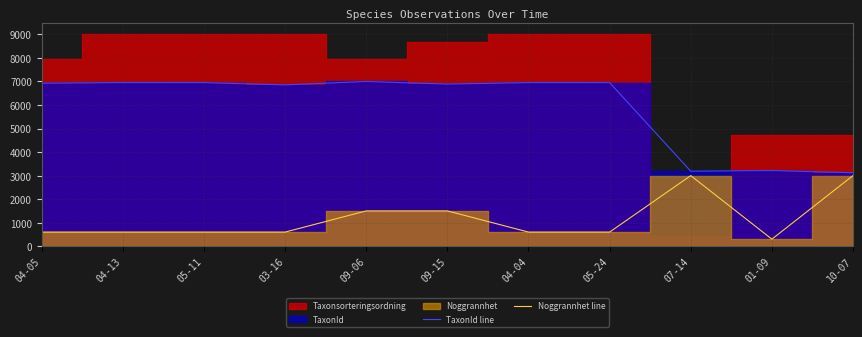

True or false: TaxonId line has more than 0 interior local peaks.

True